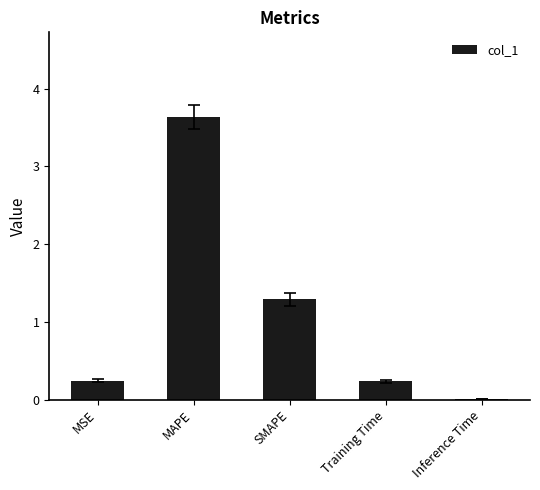

What is the approximate value at SMAPE?

1.3